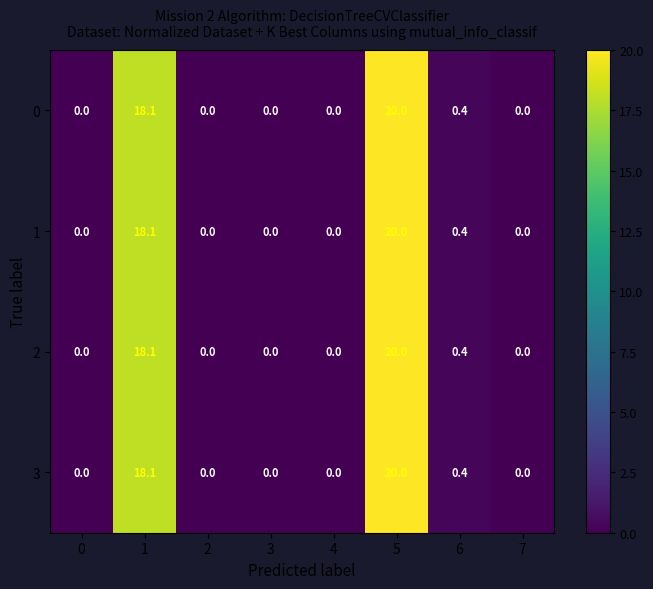

Read the 3 value at 1.

18.1